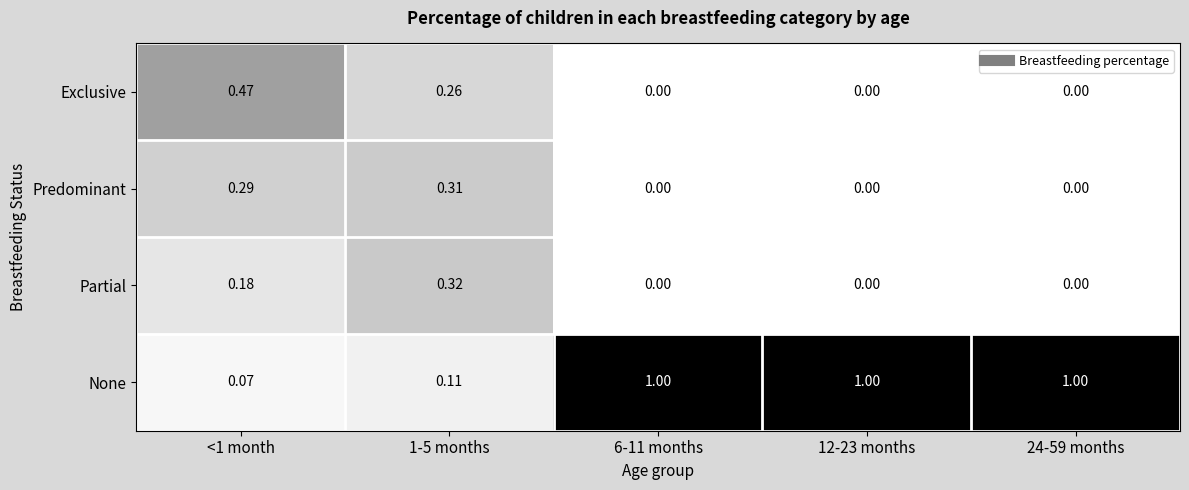

Between <1 month and 12-23 months, which series saw the biggest shift?

None